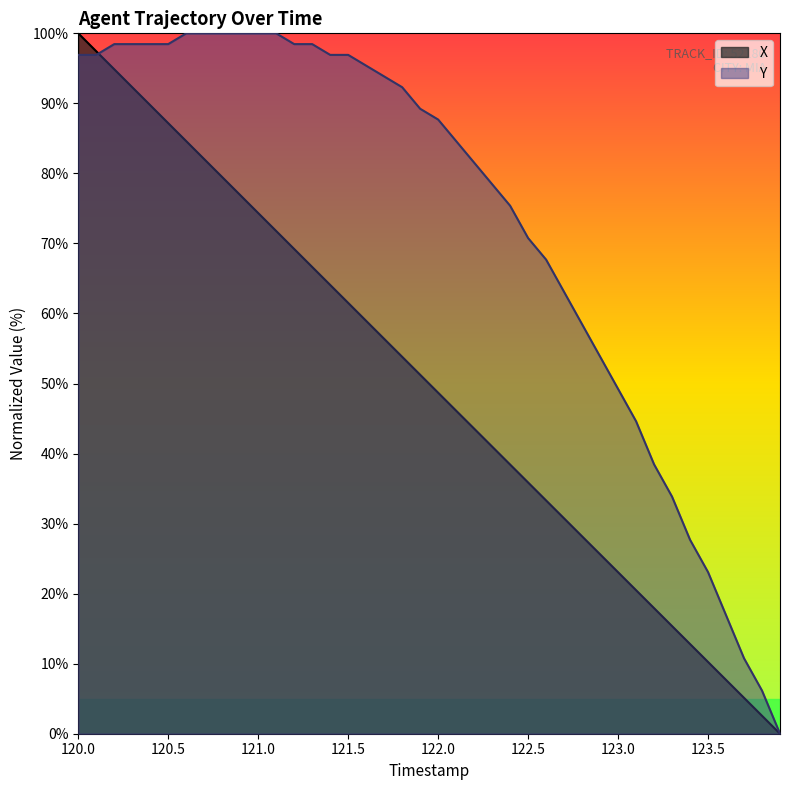

Does the chart have visible grid lines?

No